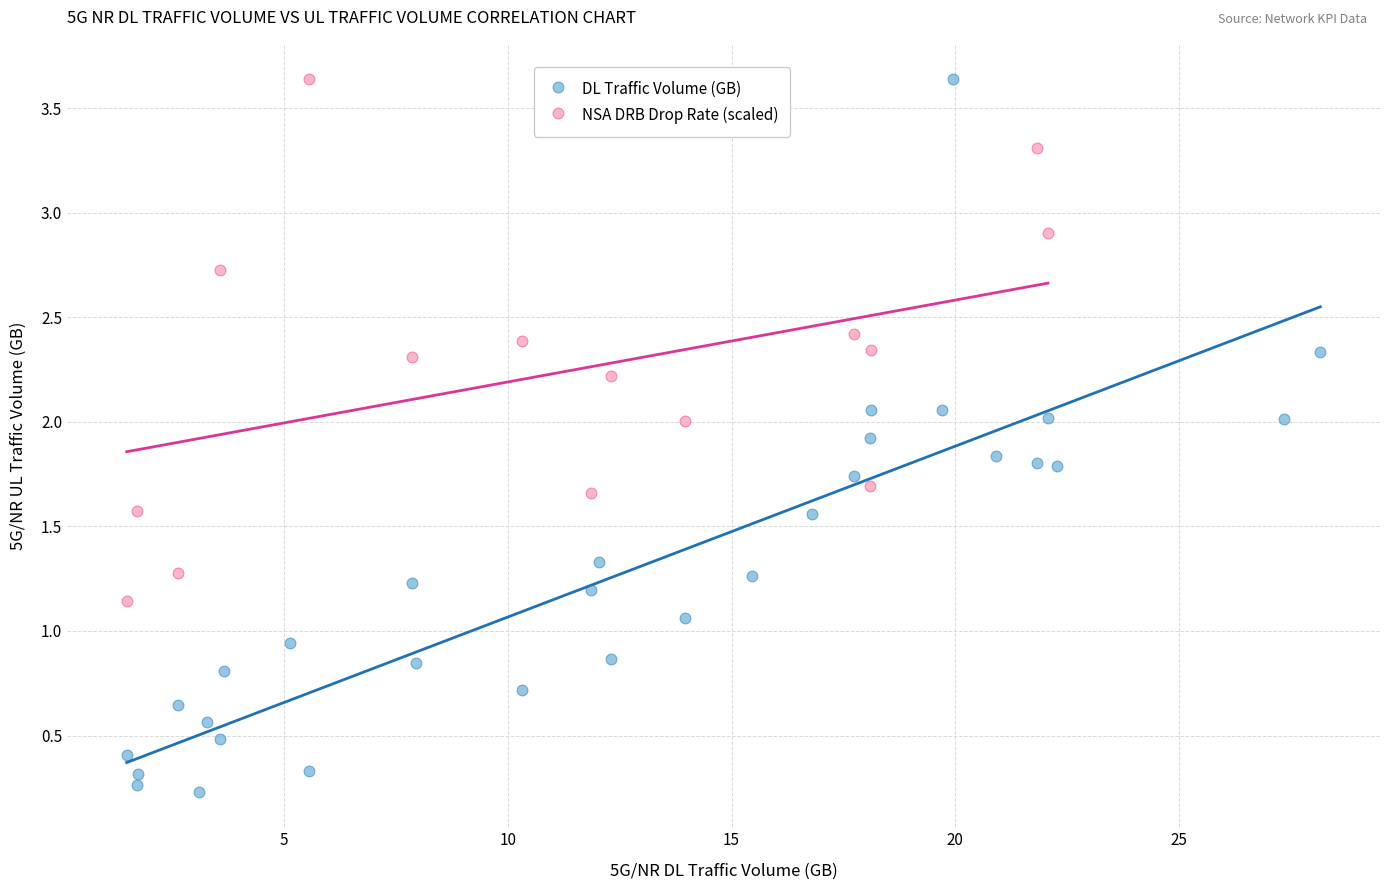

Which series contains the lowest Y value?

DL Traffic Volume (GB)